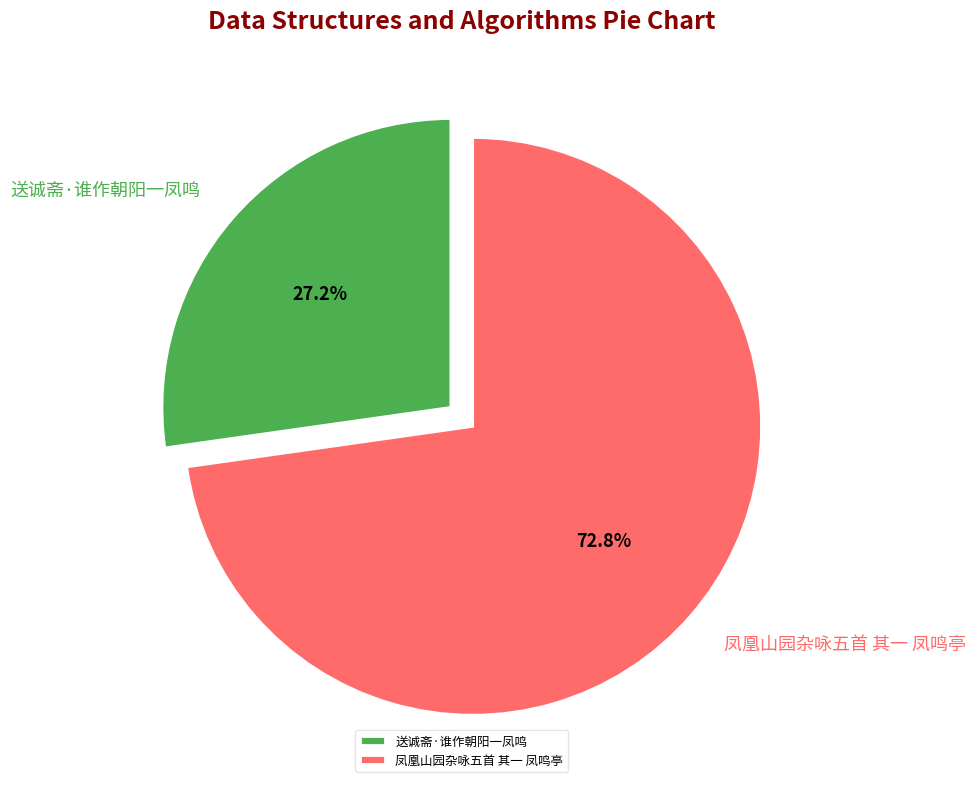

To the nearest percent, what percentage of the pie is 送诚斋·谁作朝阳一凤鸣?

27%